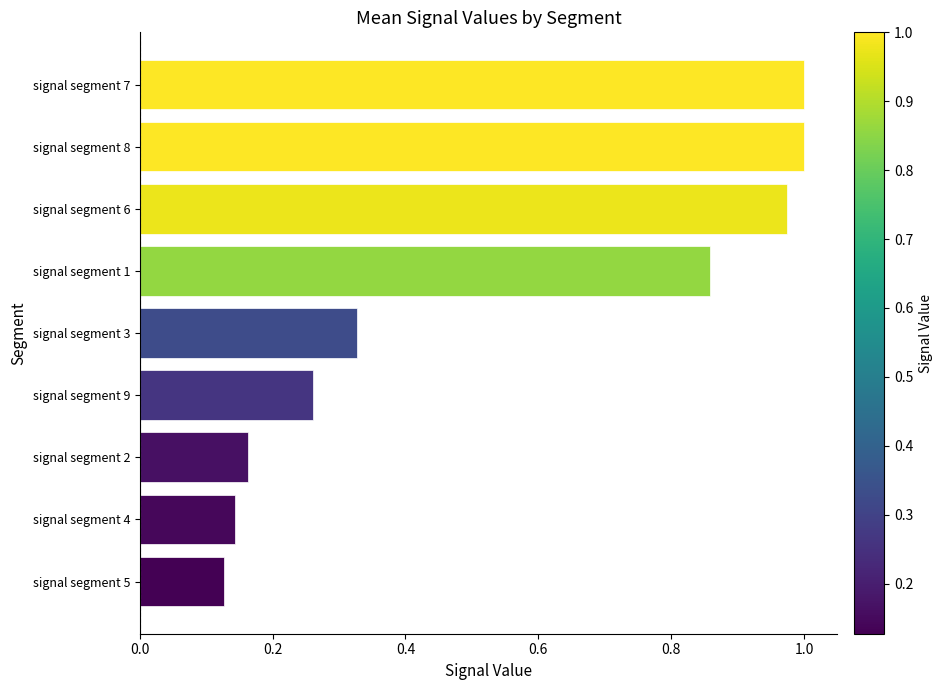

Between signal segment 9 and signal segment 6, which is larger?

signal segment 6